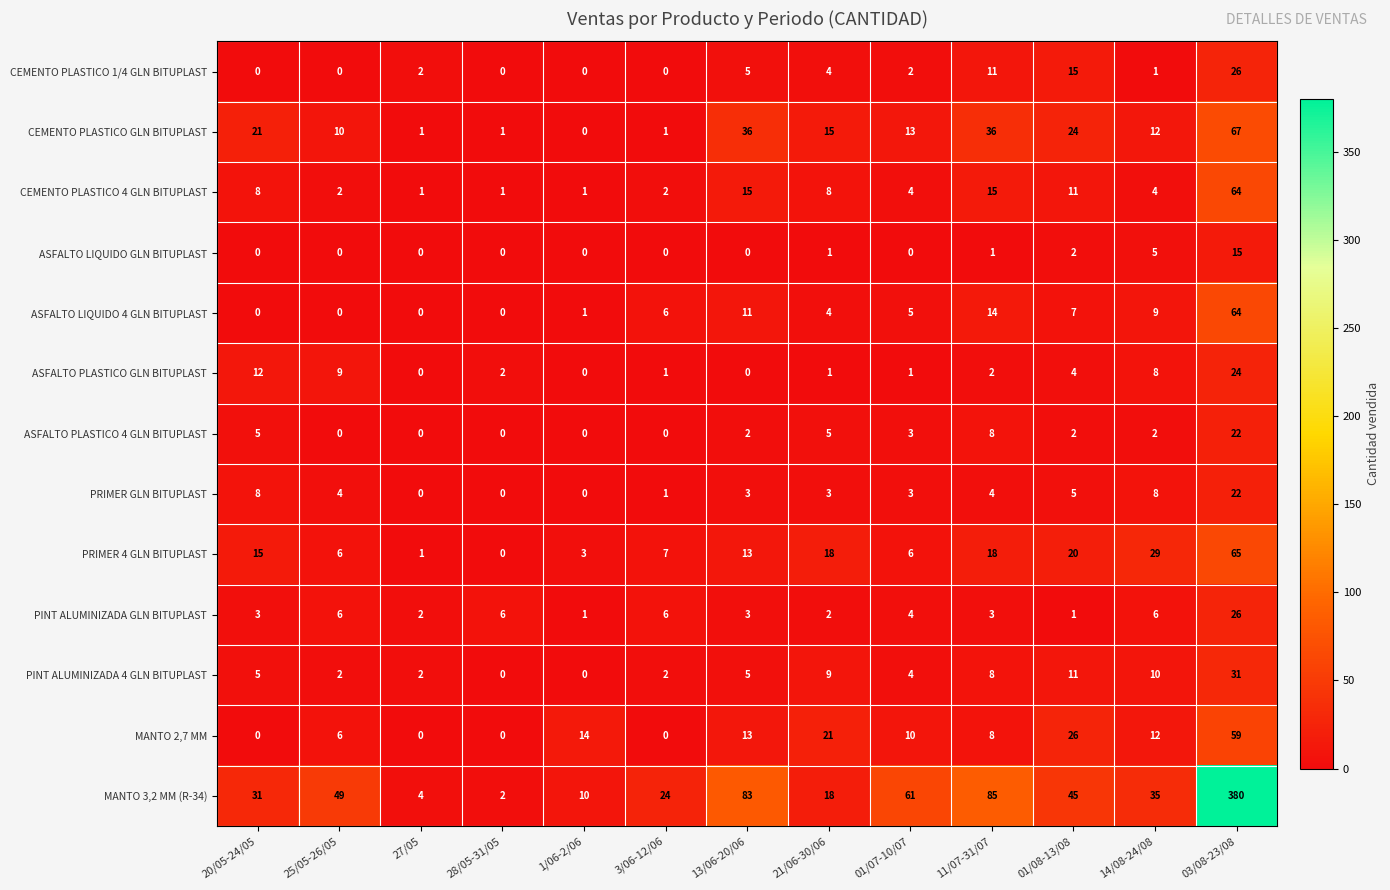

Read the CEMENTO PLASTICO 4 GLN BITUPLAST value at 01/07-10/07.

4